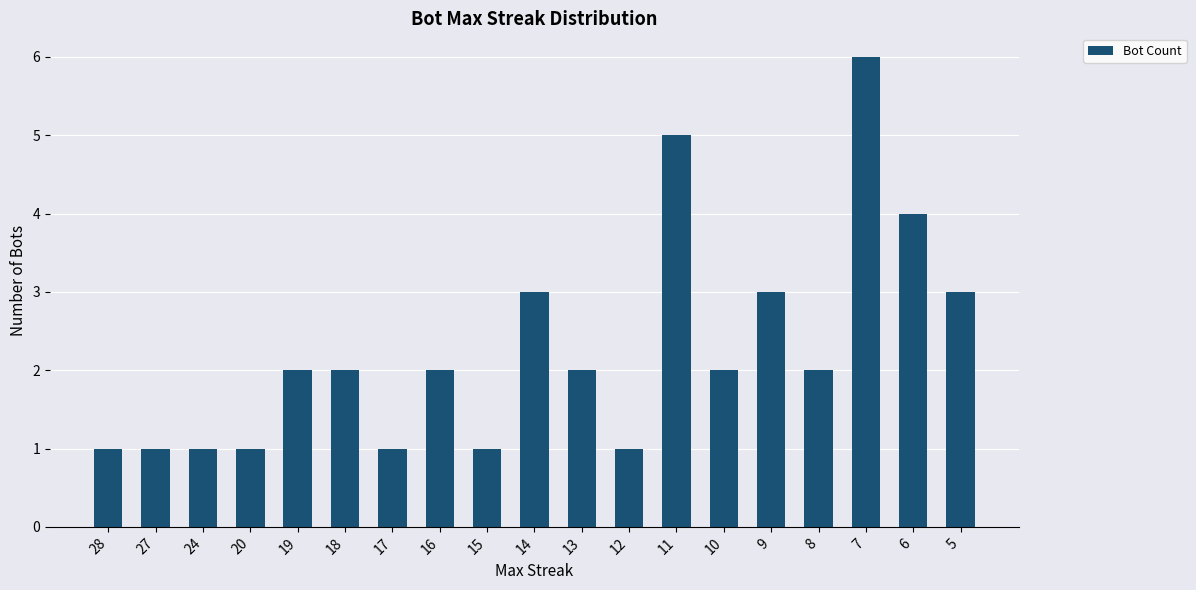

How many data points does each series have?

19